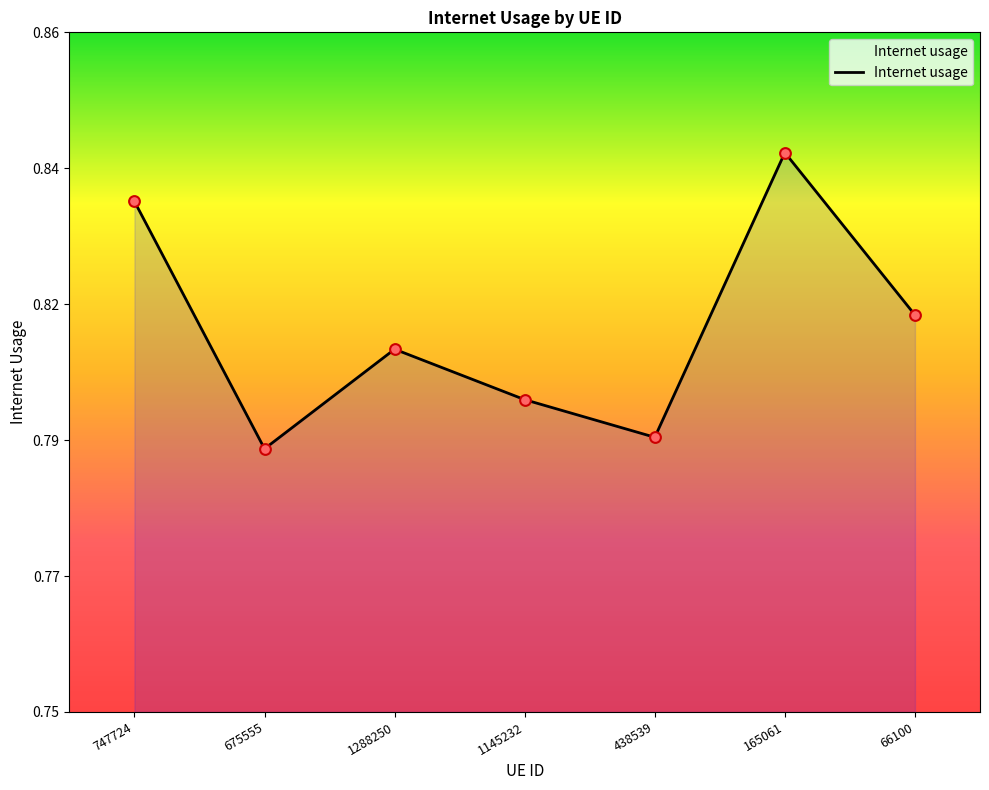

Is this an area chart (filled region under the line)?

Yes